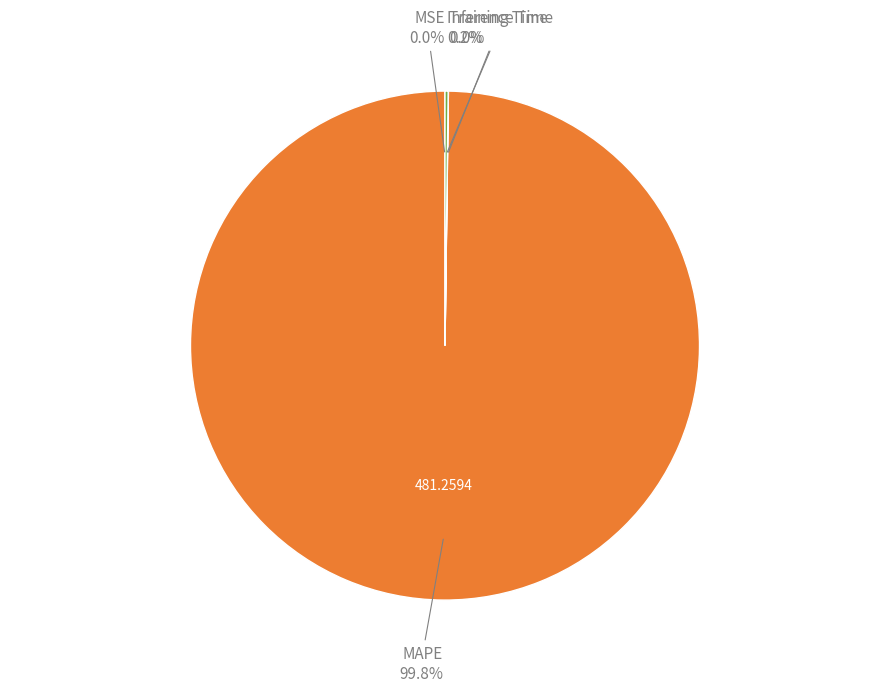

Does any single category account for the majority?

Yes